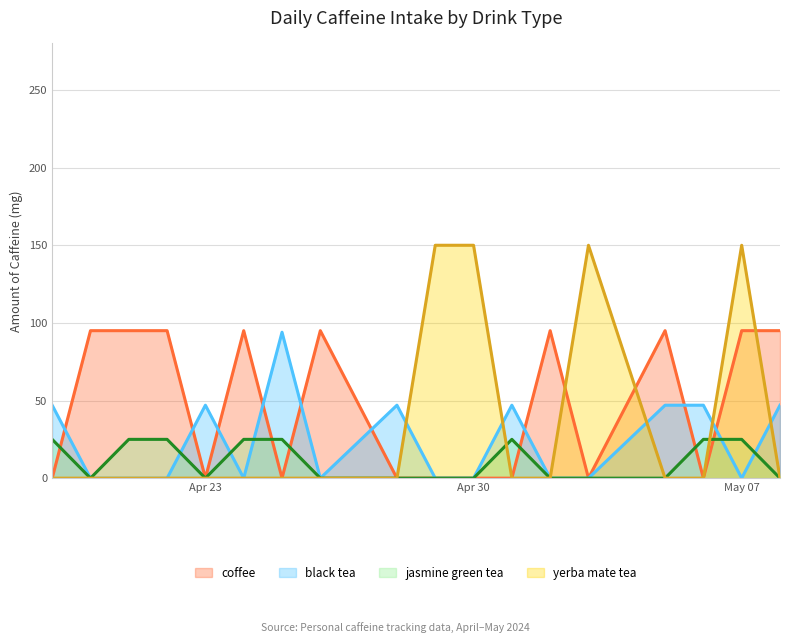

What is the sum of the coffee values at 28 and 21?

95